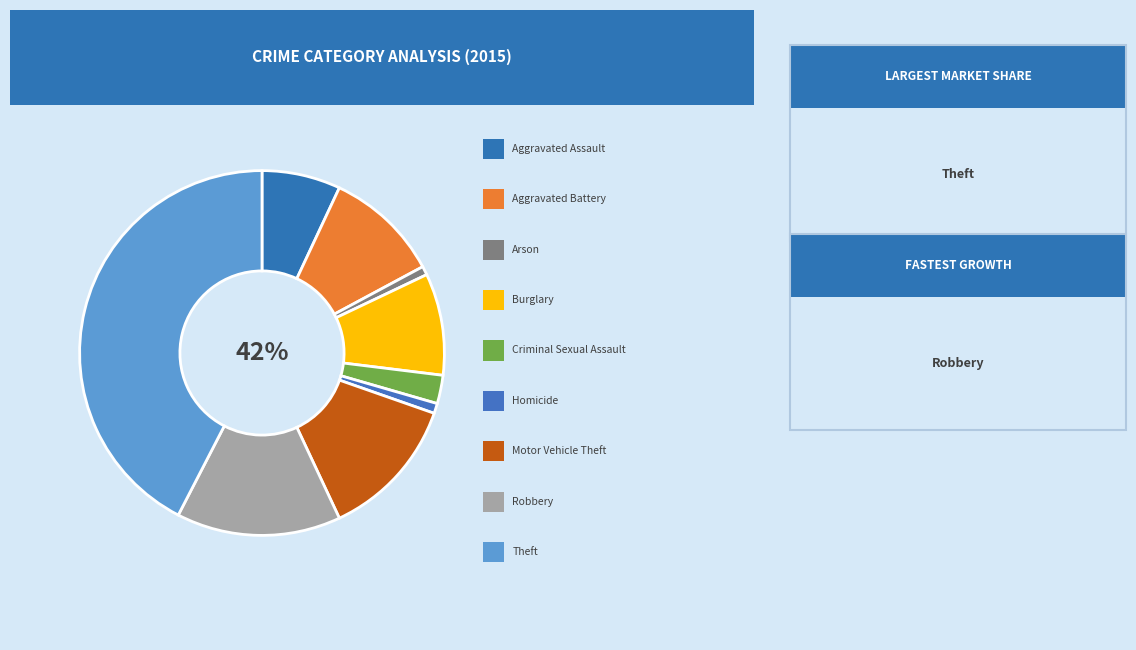

What is the change in value from Aggravated Assault to Aggravated Battery?

+83